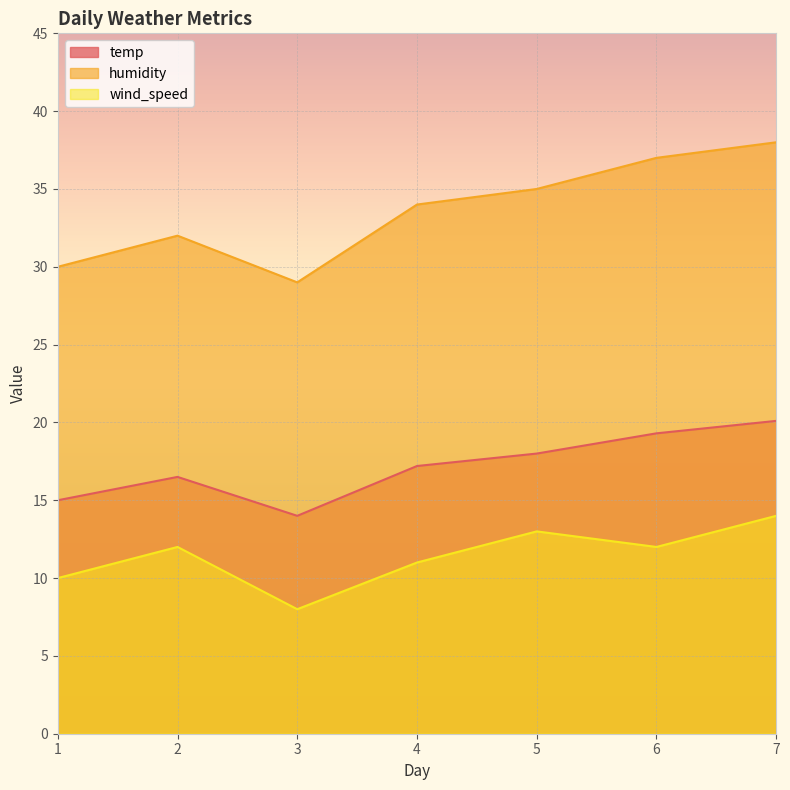

Reading left to right, what are all the values shown in this chart?

temp: 15.0	16.5	14.0	17.2	18.0	19.3	20.1
humidity: 30.0	32.0	29.0	34.0	35.0	37.0	38.0
wind_speed: 10.0	12.0	8.0	11.0	13.0	12.0	14.0